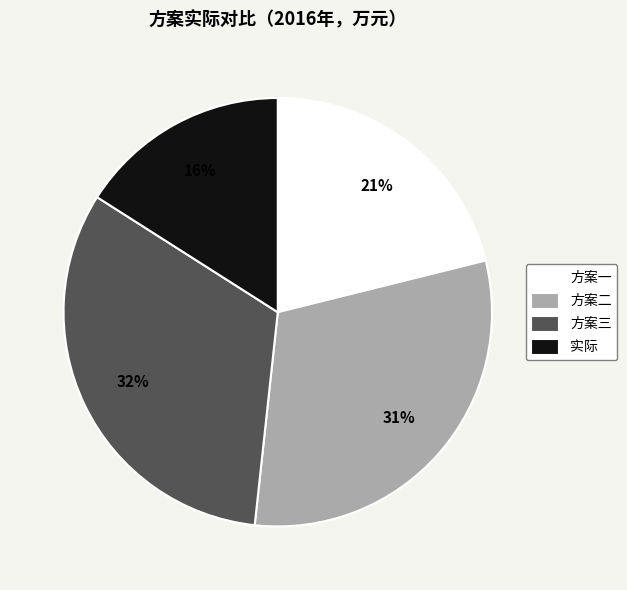

To the nearest percent, what is the combined percentage of 方案二 and 实际?

47%